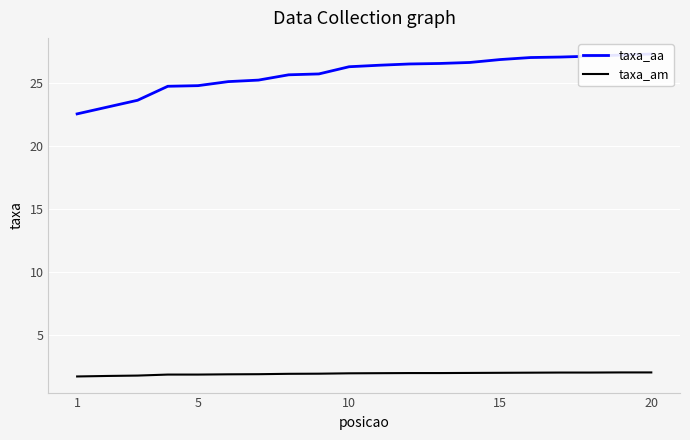

True or false: taxa_am and taxa_aa intersect in this chart.

False